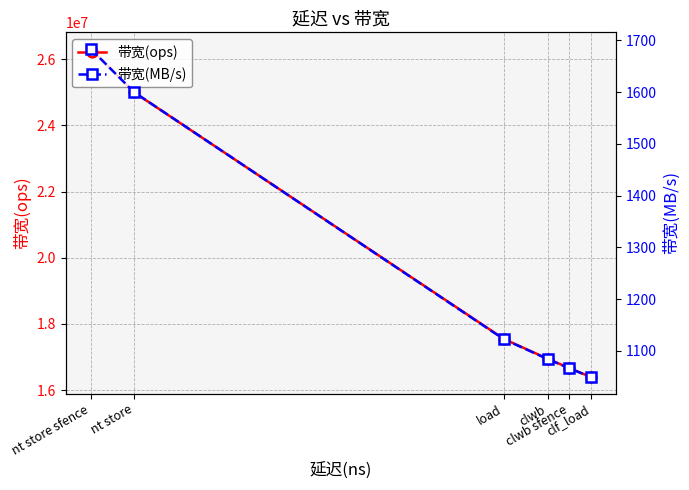

True or false: 带宽(ops) has more than 2 points higher than both neighbors.

False